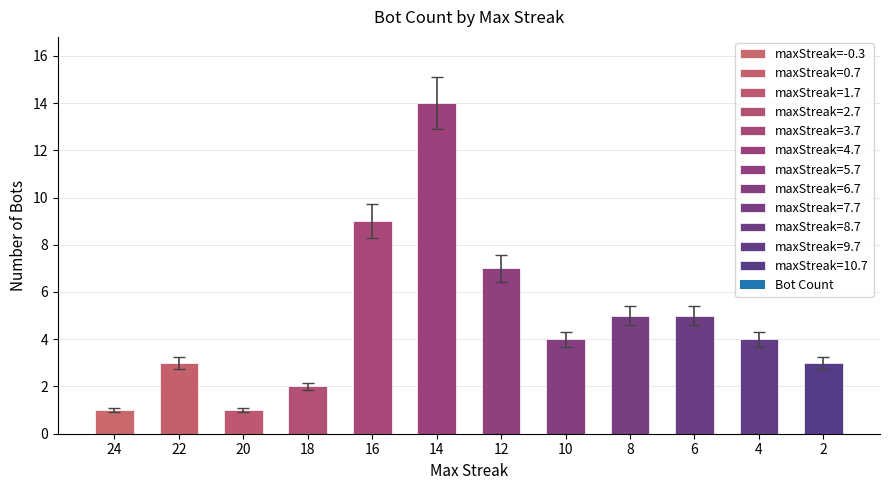

What is the sum of all values?

58